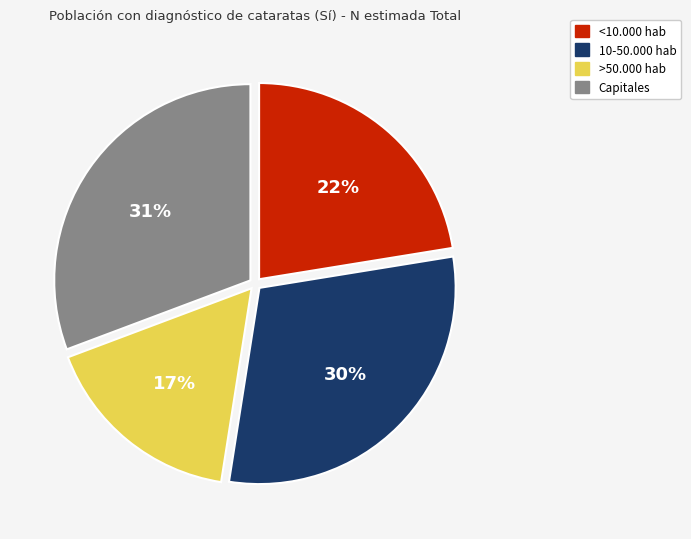

Does any single category account for the majority?

No